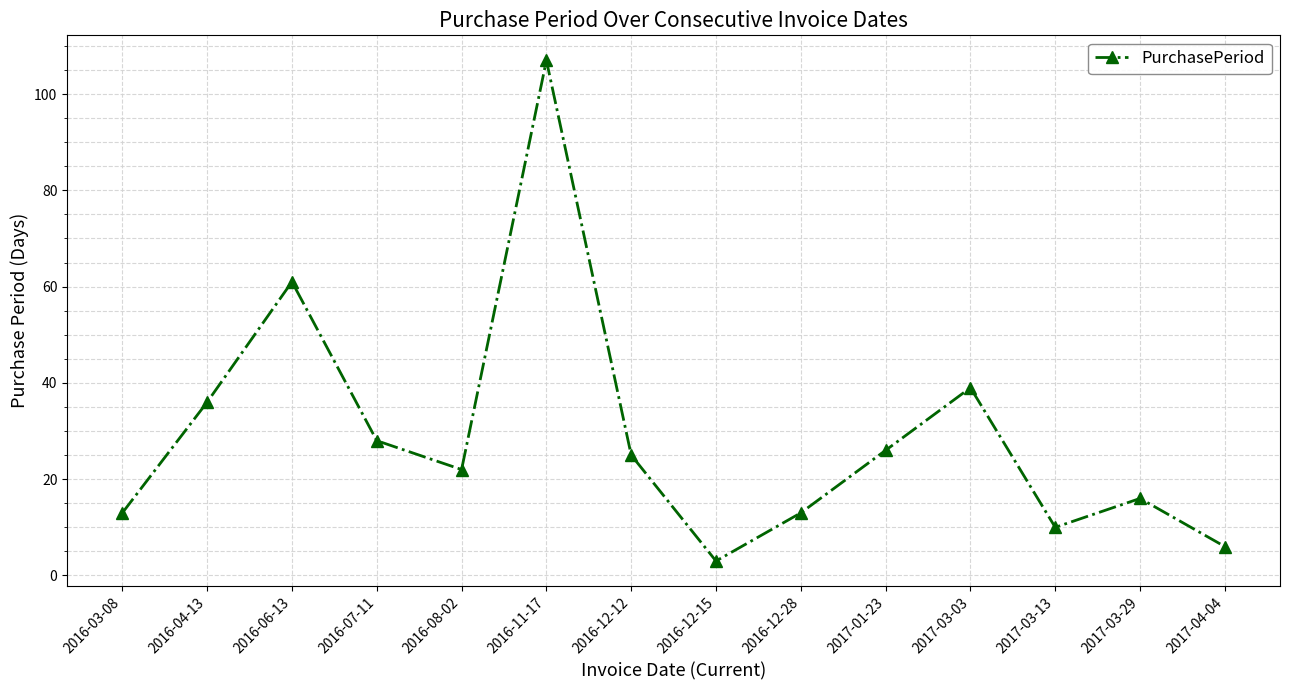

What is the greatest value displayed?

107